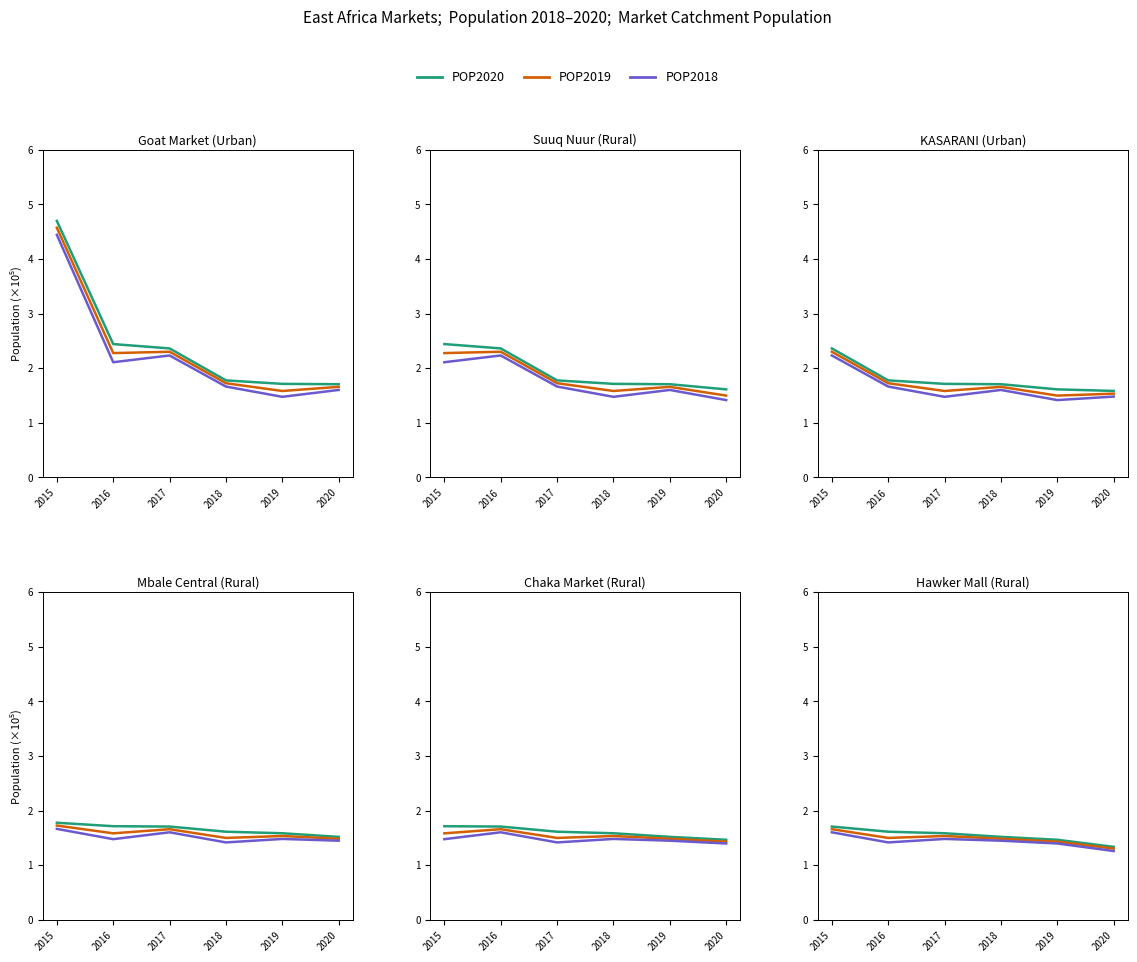

Which series has the widest spread of values?

POP2020